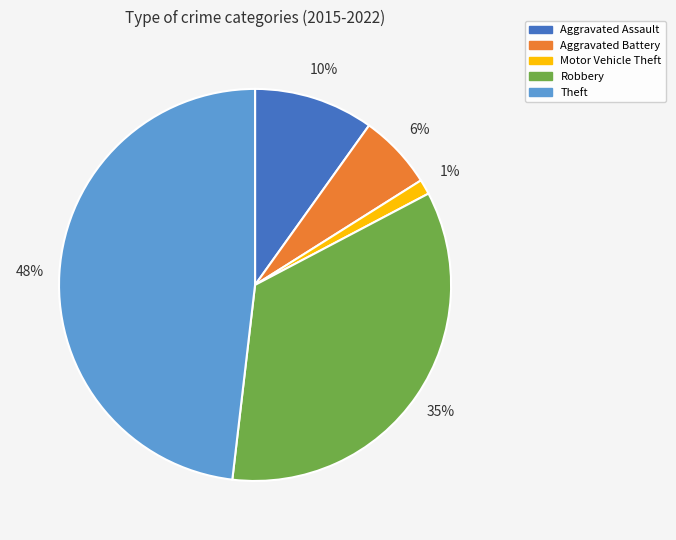

Which has a higher value, Robbery or Motor Vehicle Theft?

Robbery